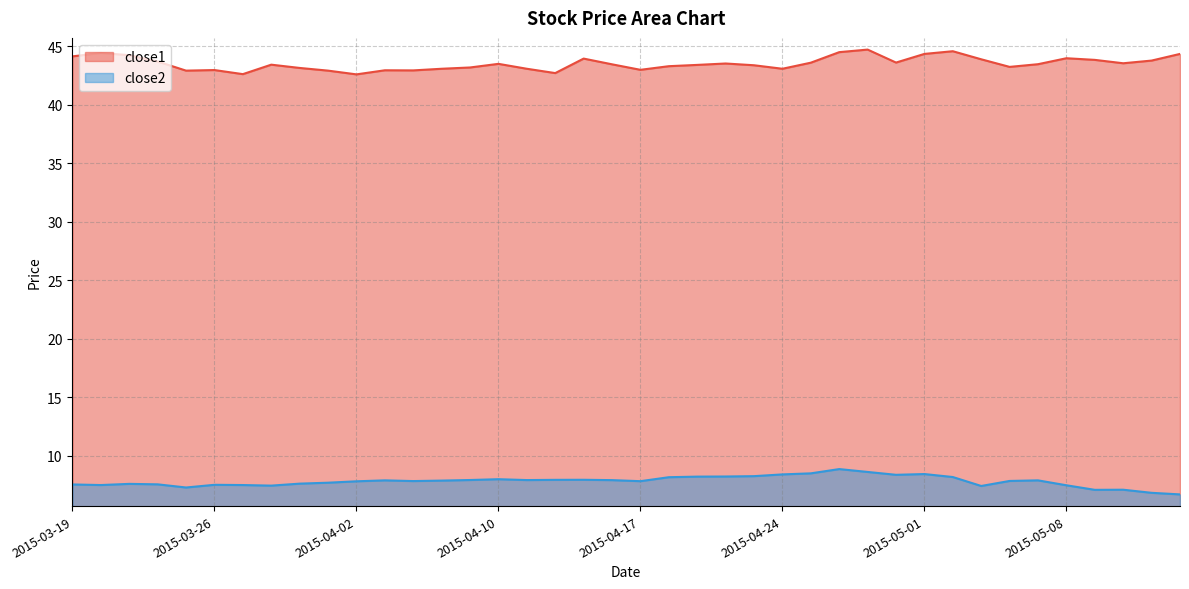

True or false: close1 has a value of 43.2 at 2015-03-31.

True